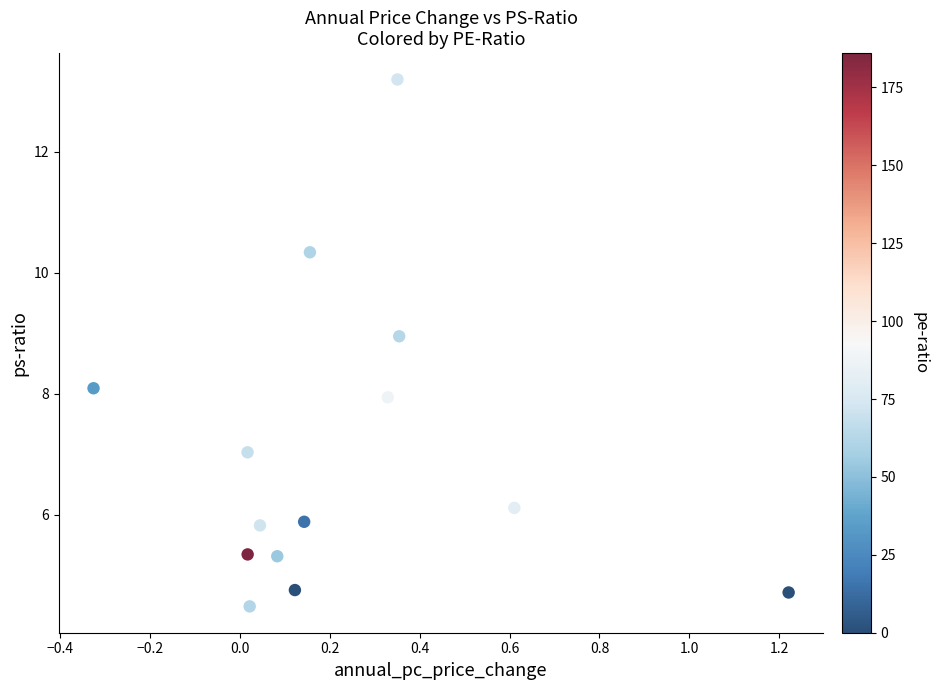

What is the range of Y values (max minus min)?

8.7